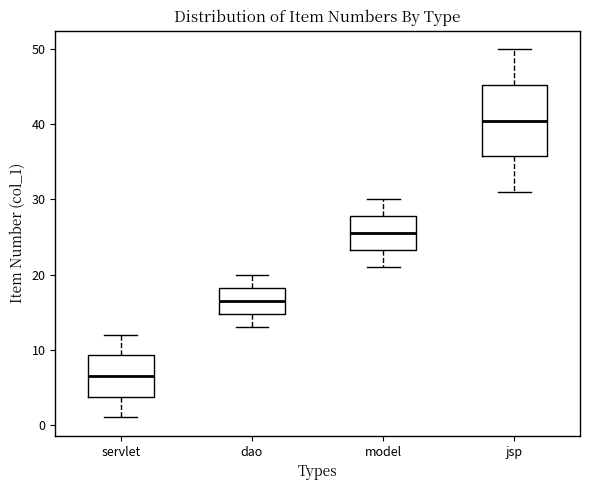

Which box is the tallest, from its lower edge to its upper edge?

jsp